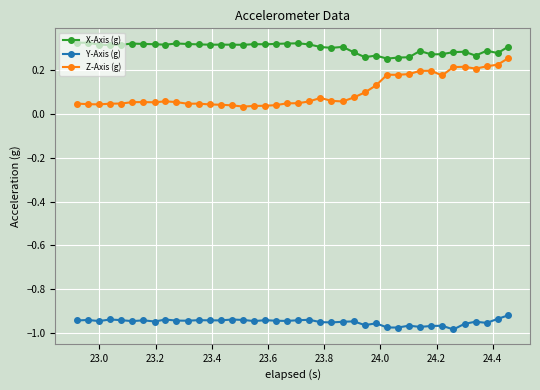

What is the sum of all X-Axis (g) values?

12.1